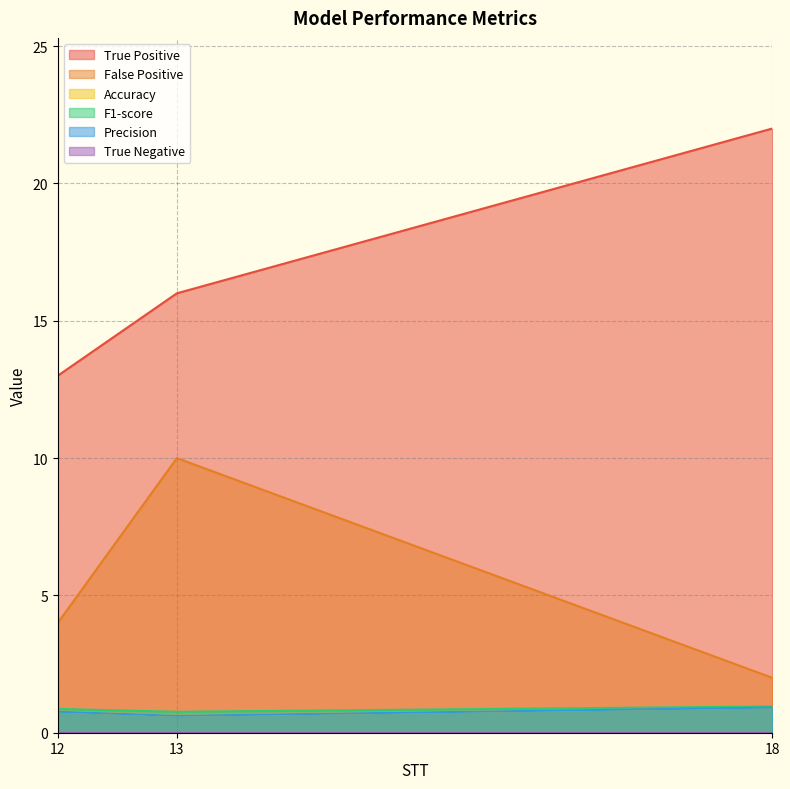

At which category is the sum across all series the highest?

13